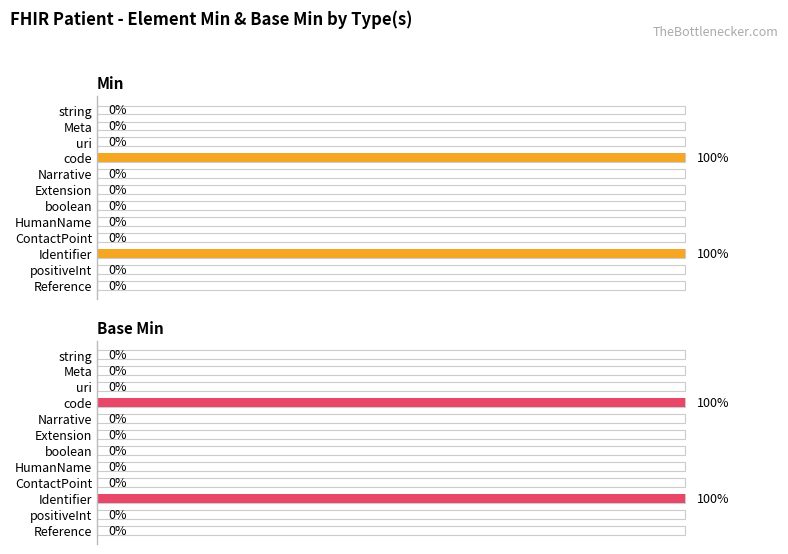

Reading right to left, extract all data points from this chart.

Min: 0	0	1	0	0	0	0	0	1	0	0	0
Base Min: 0	0	1	0	0	0	0	0	1	0	0	0